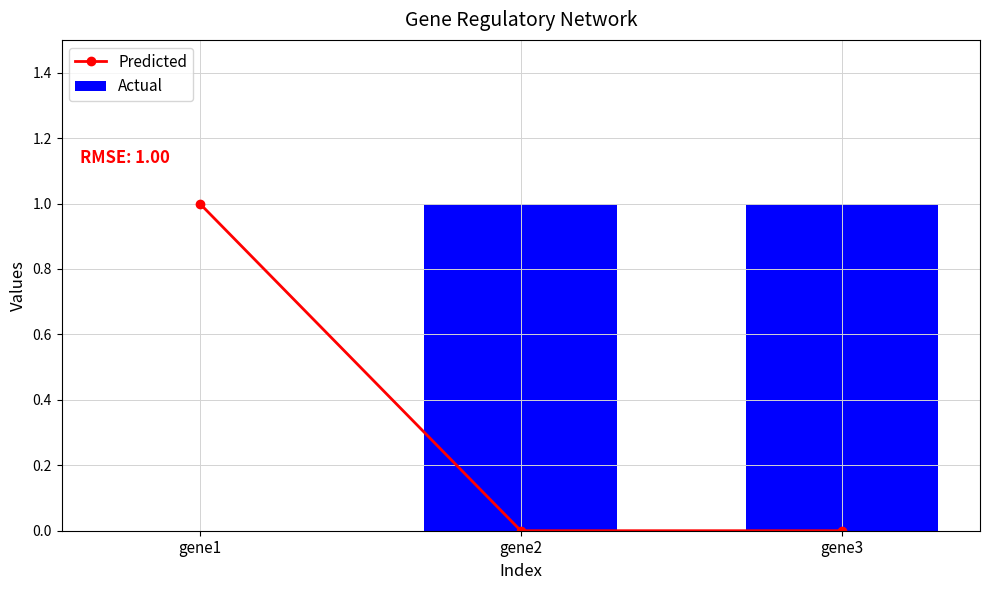

Is it true that Predicted equals 0 at gene3?

True